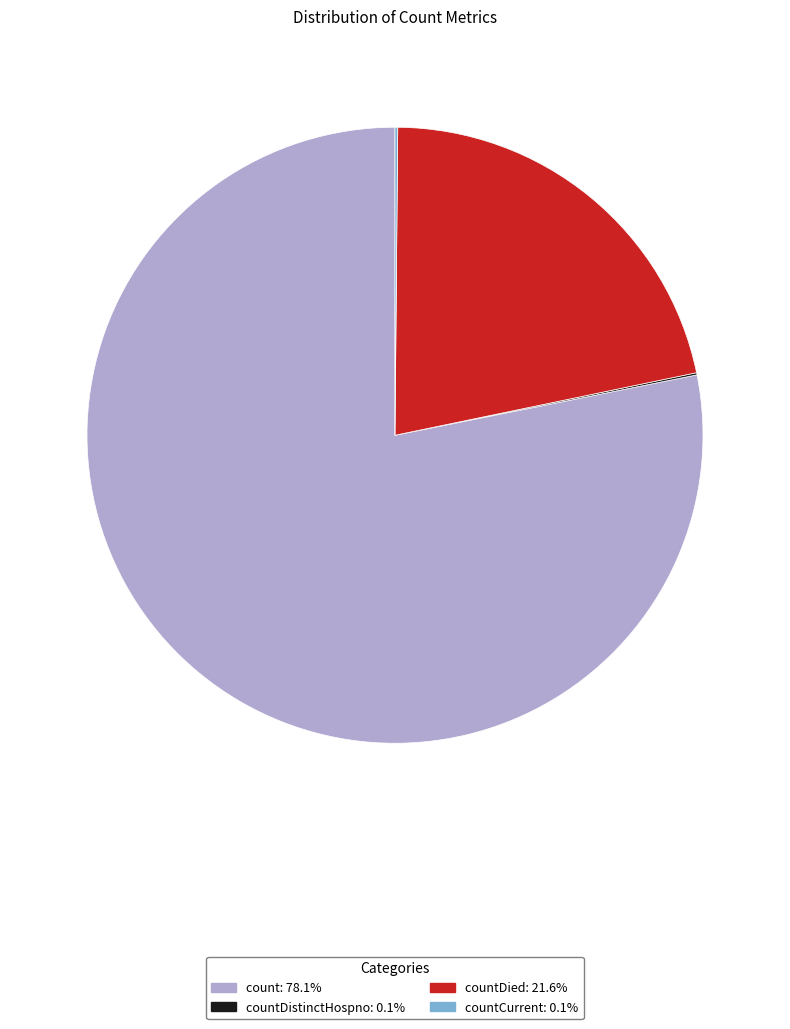

Is there any slice that represents more than half of the pie?

Yes